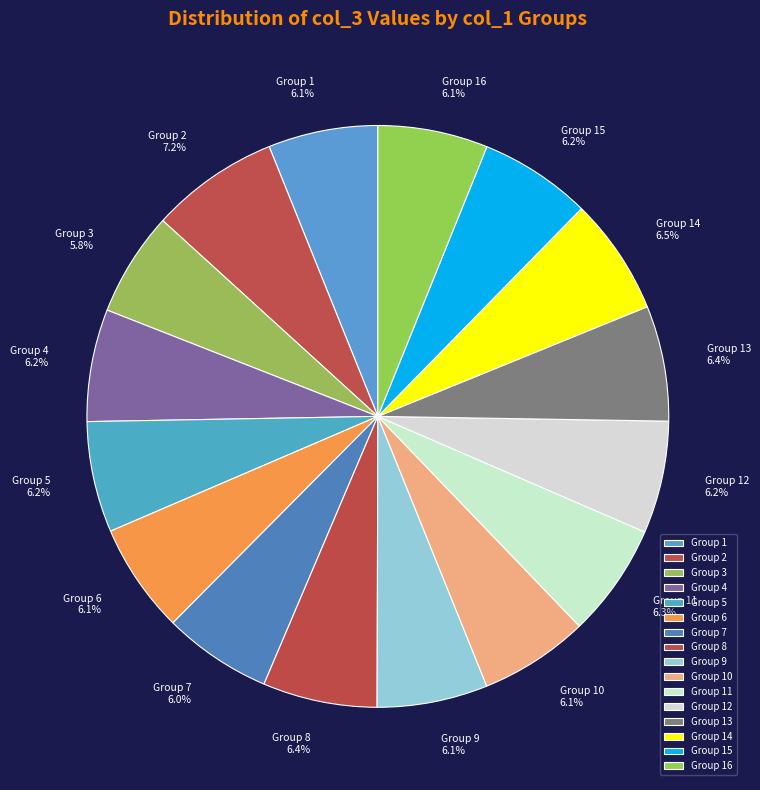

What is the ratio of the value at Group 16 to the value at Group 8?

1.0